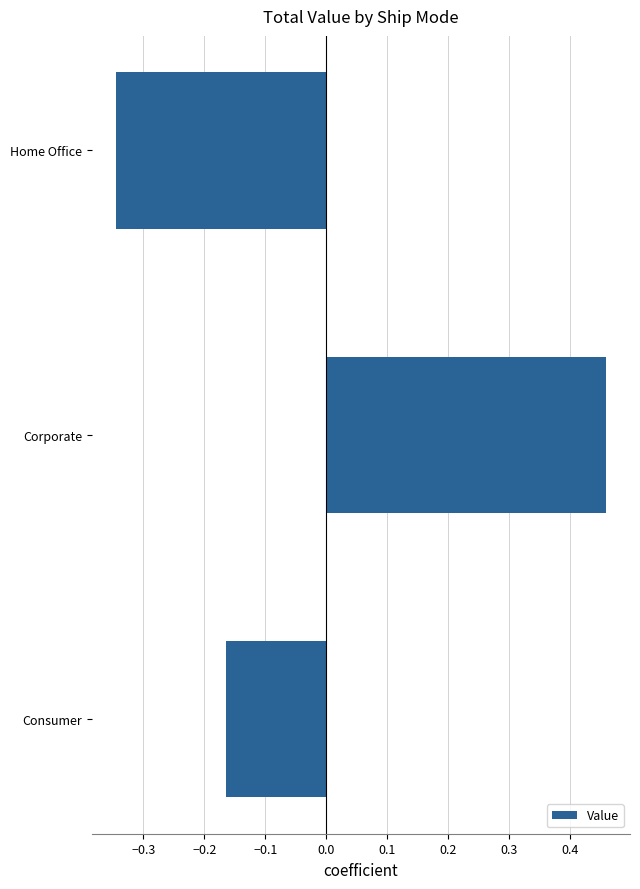

What is the difference between the maximum and minimum values?

0.8